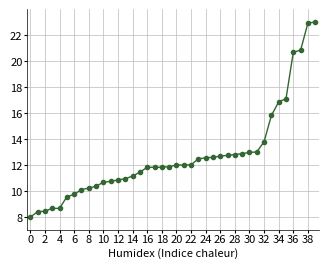

What is the difference between the maximum and minimum values?

15.0